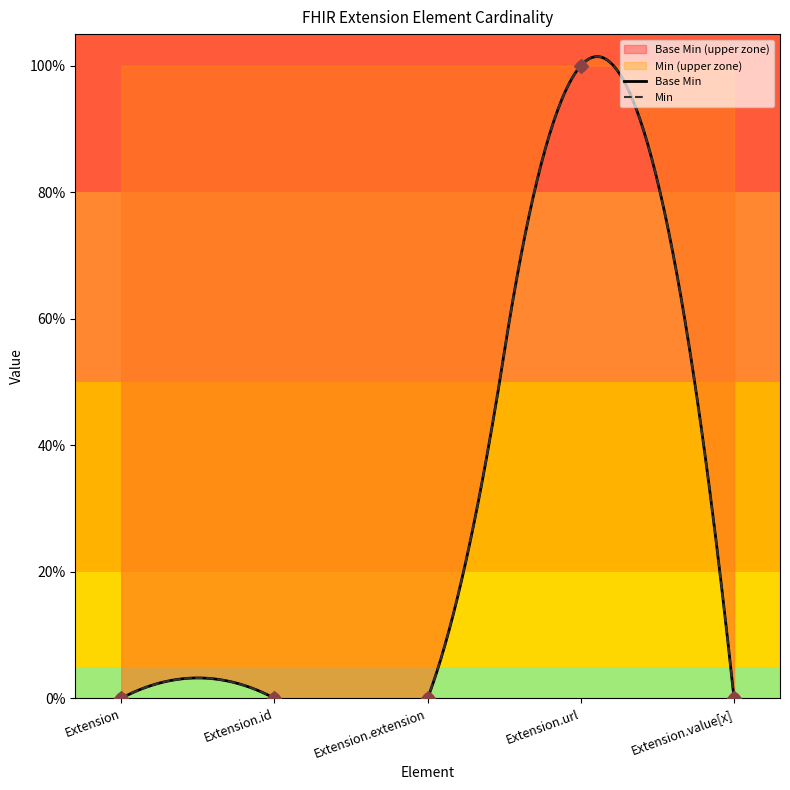

At which category is the sum across all series the highest?

Extension.url